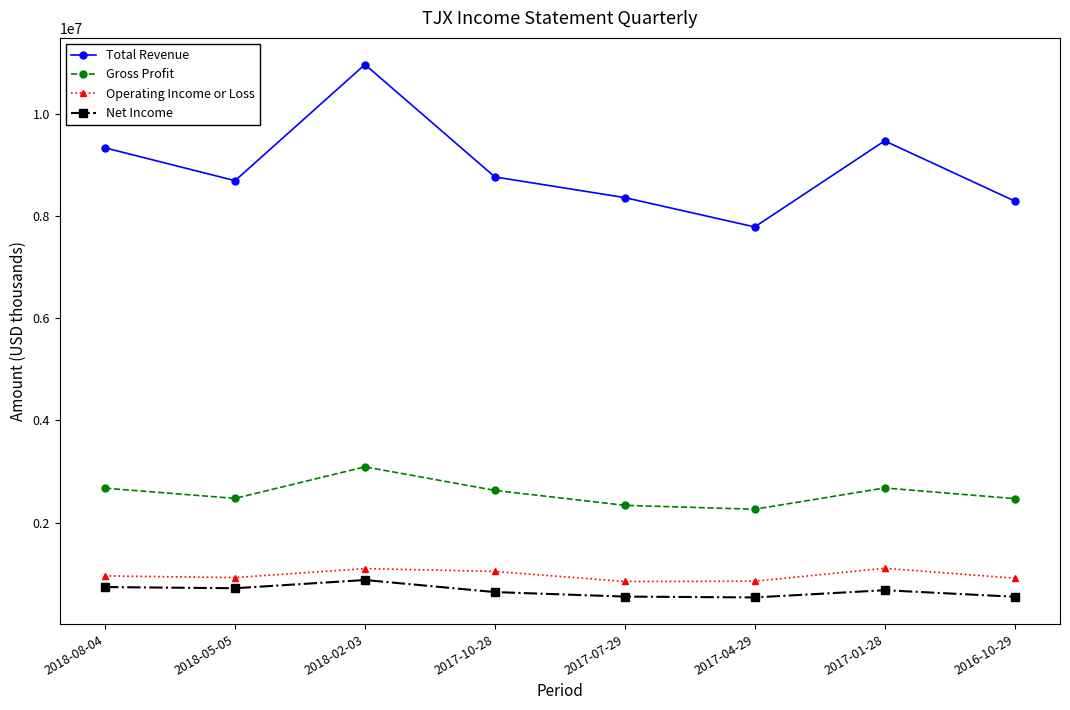

True or false: Net Income and Gross Profit cross at least once.

False